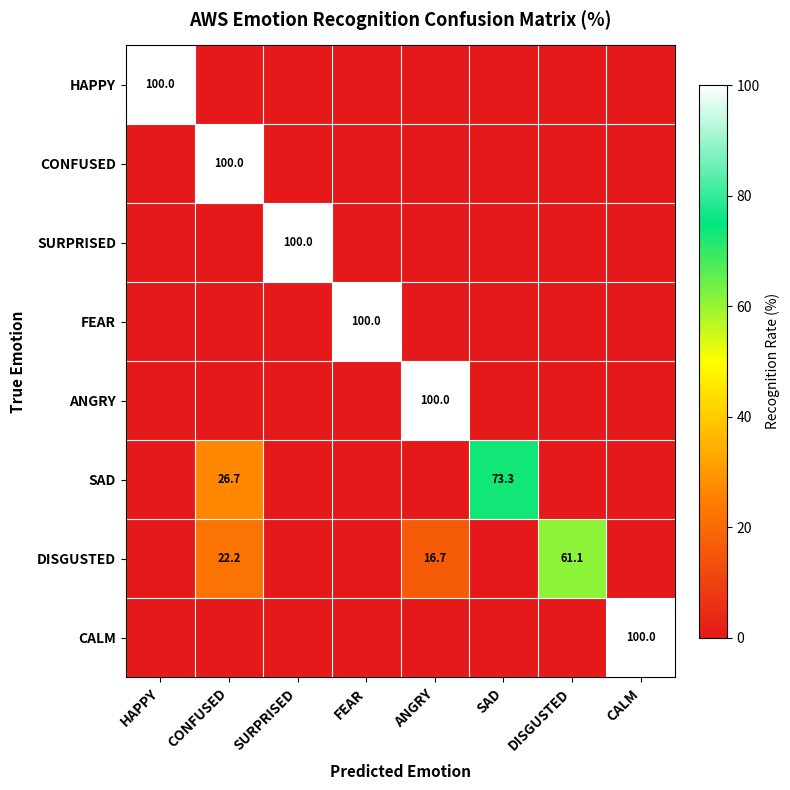

The CALM series shows 100.0 at CALM. True or false?

True